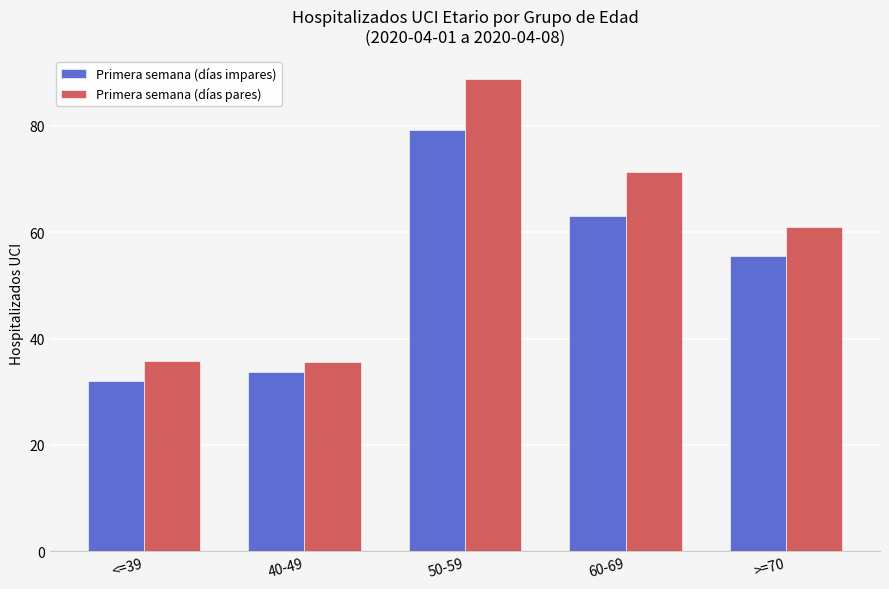

What is the difference between the maximum and second lowest values in the Primera semana (días impares) series?

45.5